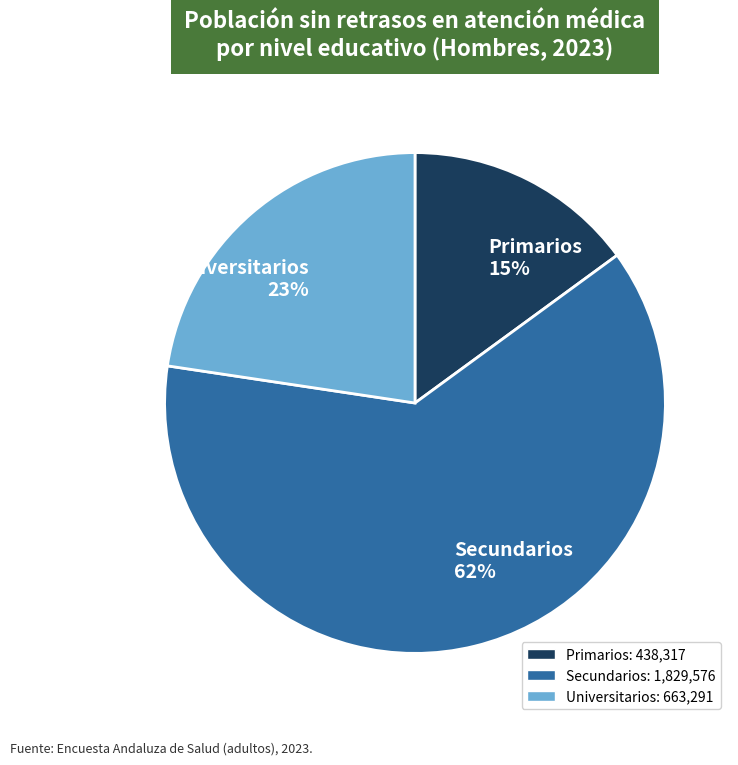

Is the sum of Universitarios and Primarios greater than half?

No